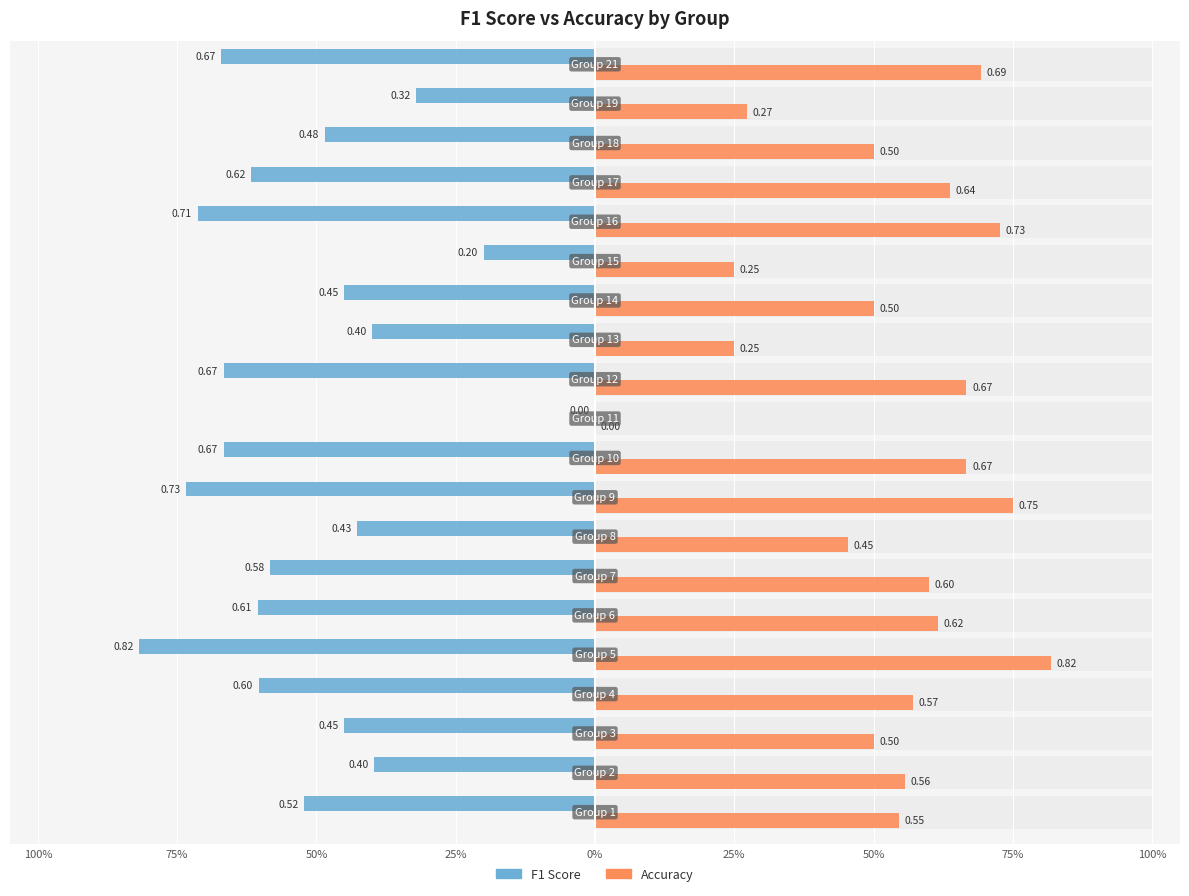

What are all the series names shown in the legend?

f1, accuracy